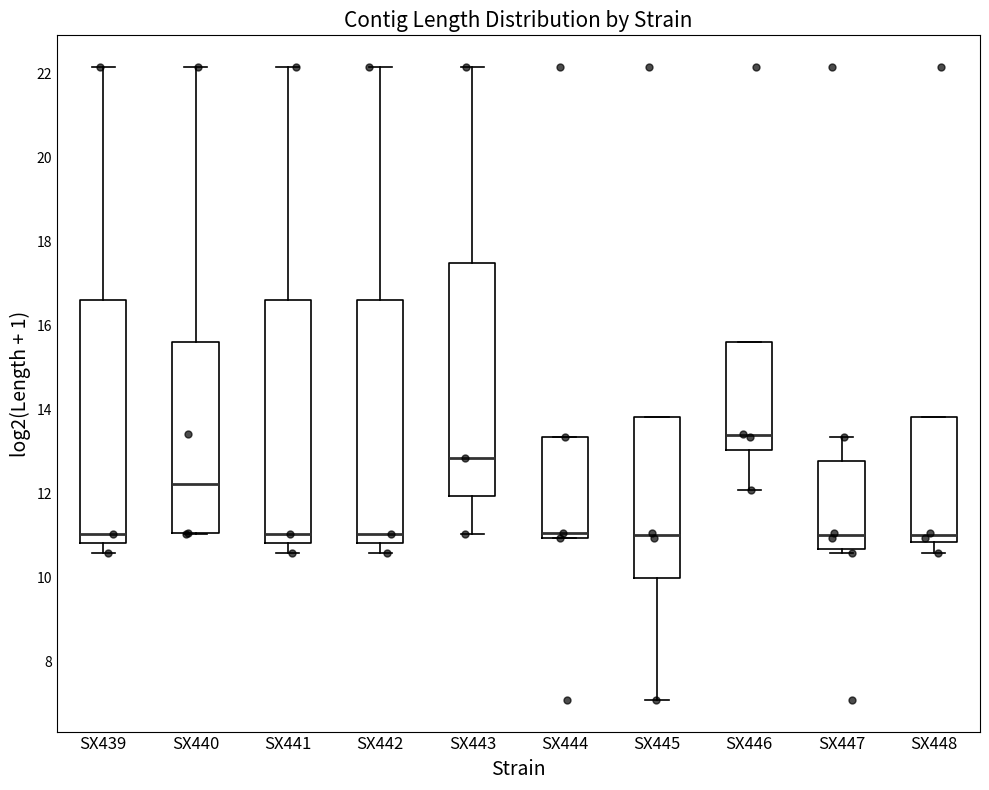

Reading left to right, read every box against the y-axis: the position of its median line, the range the box covers, and the ends of its whiskers. The values are not printed on the chart, so give them approximately, as read against the axis.

SX439: median 11.0, box 10.8 to 16.6, whiskers 10.6 to 22.2
SX440: median 12.2, box 11.0 to 15.6, whiskers 11.0 to 22.2
SX441: median 11.0, box 10.8 to 16.6, whiskers 10.6 to 22.2
SX442: median 11.0, box 10.8 to 16.6, whiskers 10.6 to 22.2
SX443: median 12.8, box 12.0 to 17.4, whiskers 11.0 to 22.2
SX444: median 11.0 (just above the box's lower edge), box 11.0 to 13.4, whiskers 11.0 to 13.4
SX445: median 11.0, box 10.0 to 13.8, whiskers 7.0 to 13.8
SX446: median 13.4, box 13.0 to 15.6, whiskers 12.0 to 15.6
SX447: median 11.0, box 10.6 to 12.8, whiskers 10.6 (just below the box's lower edge) to 13.4
SX448: median 11.0, box 10.8 to 13.8, whiskers 10.6 to 13.8